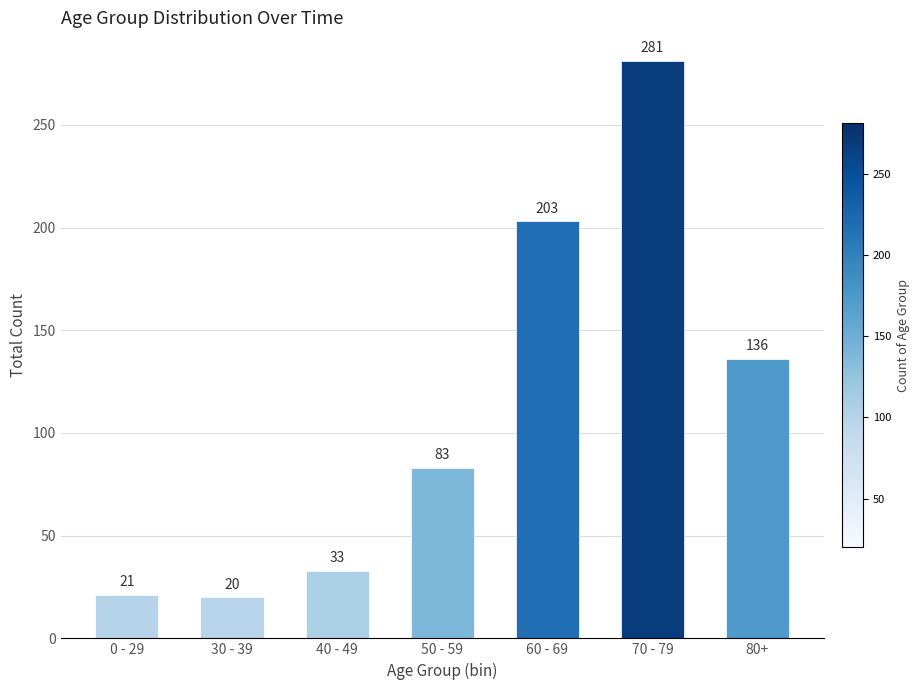

Reading left to right, transcribe all the data shown in this chart.

0 - 29=21	30 - 39=20	40 - 49=33	50 - 59=83	60 - 69=203	70 - 79=281	80+=136